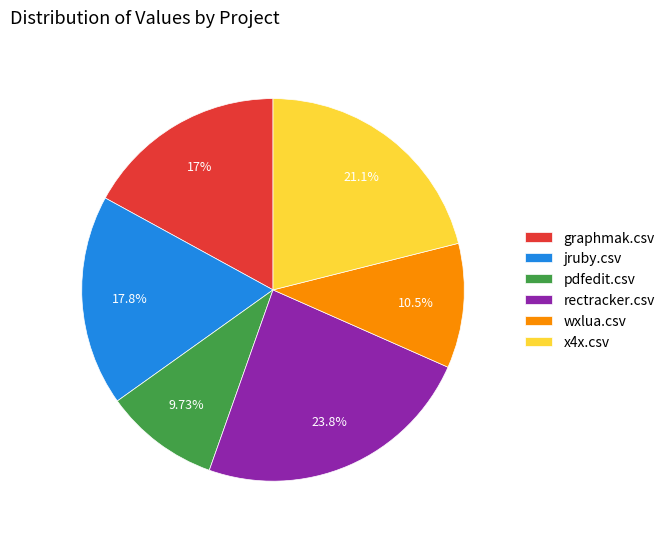

Is there any slice that represents more than half of the pie?

No